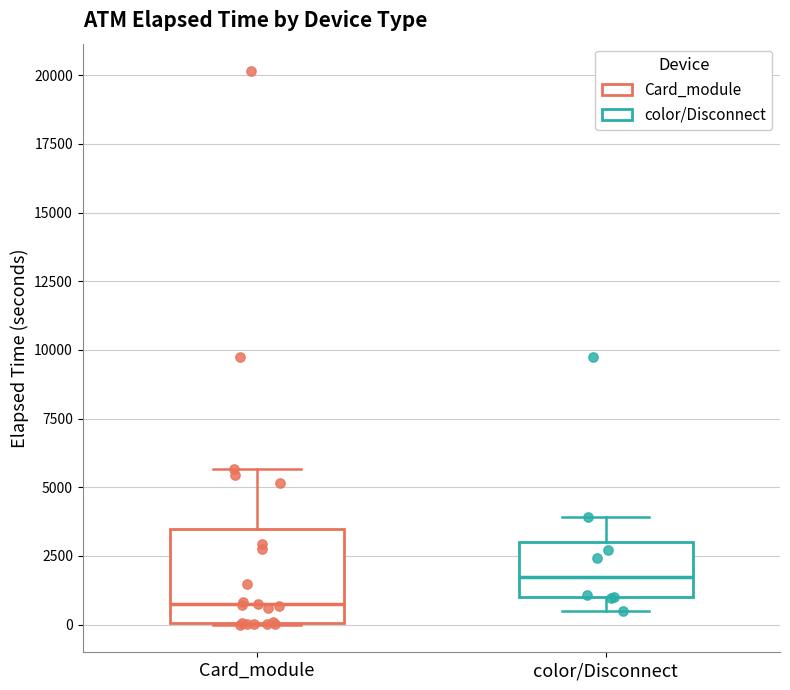

Reading left to right, transcribe this box plot: for each box, give where its median line is, the range the box spans, and where its two whiskers end, as read against the y-axis. The values are not printed on the chart, so give them approximately, as read against the axis.

Card_module: median 500, box 0 to 3500, whiskers 0 to 5500
color/Disconnect: median 1500, box 1000 to 3000, whiskers 500 to 4000